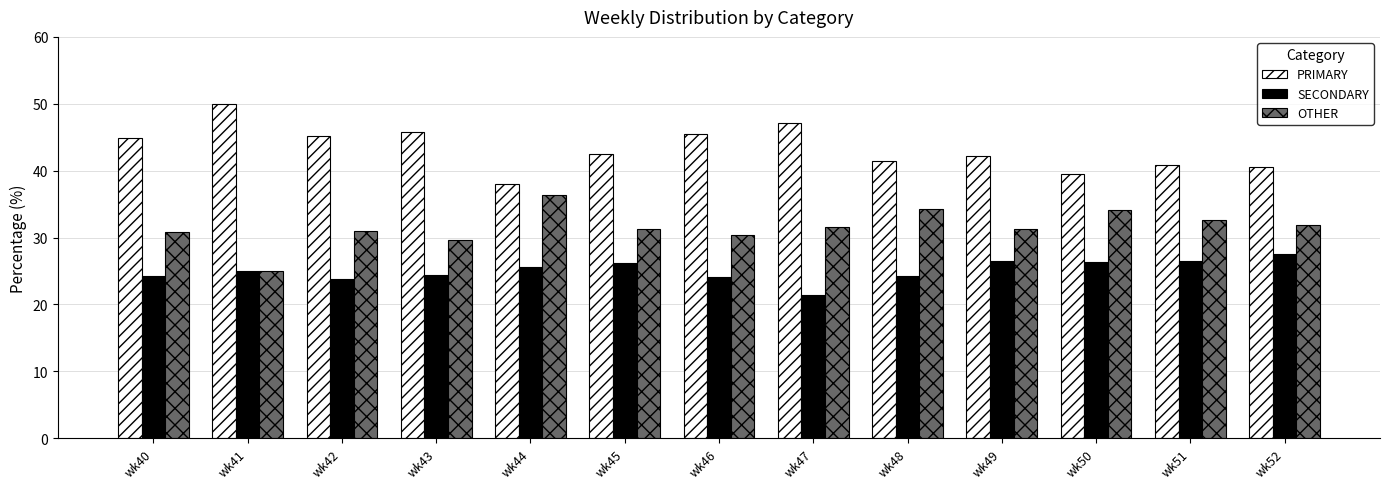

What is the total value across all series at wk46?

100.0